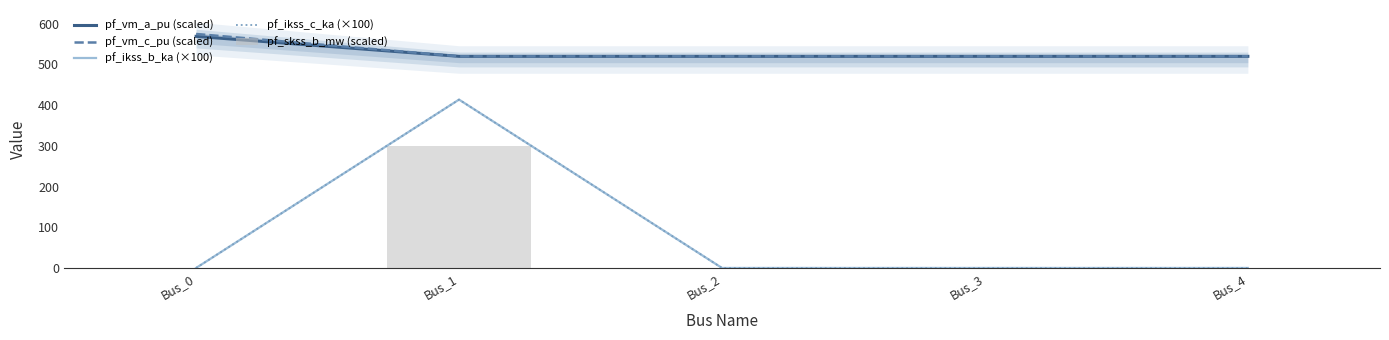

What is the value of the pf_vm_a_pu (scaled) bar at the 1st from the left?

568.6